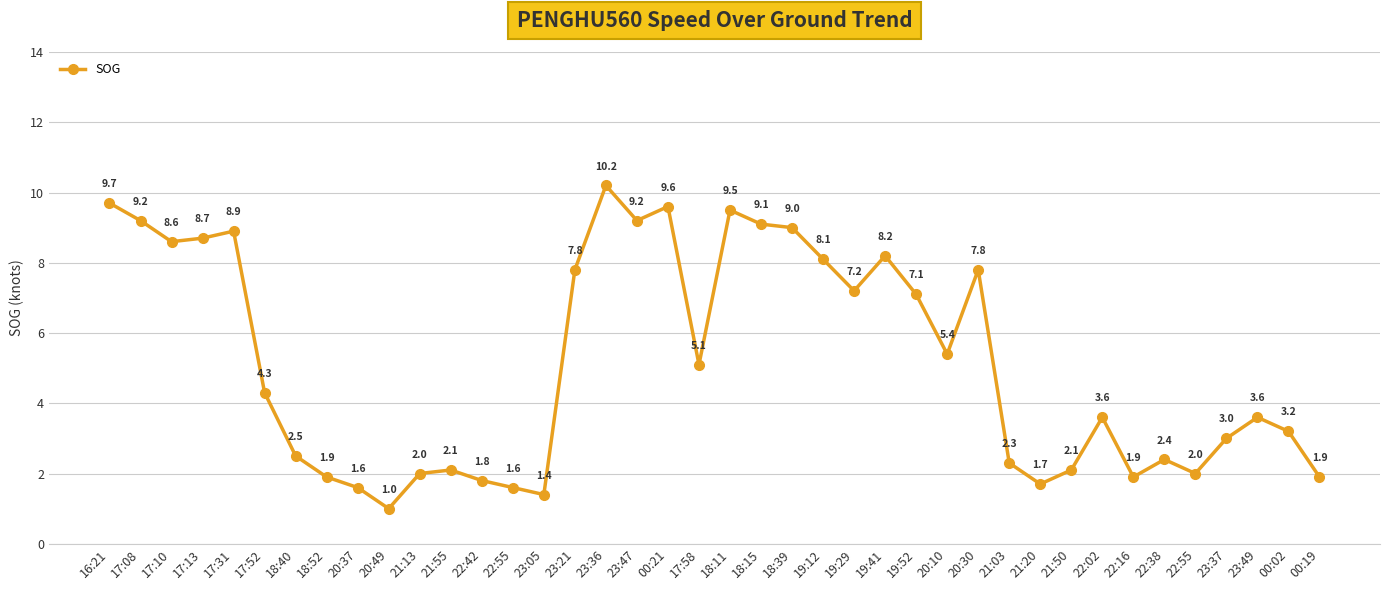

How many series are shown in this chart?

1